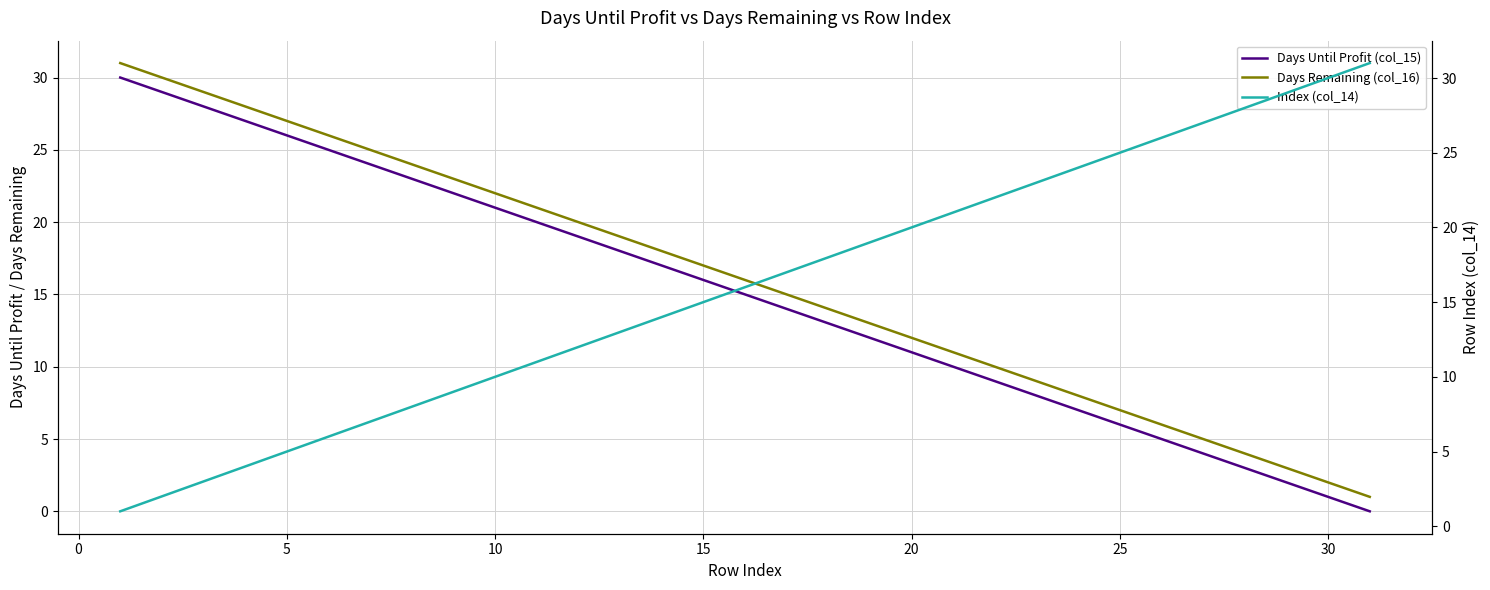

Does the chart have visible grid lines?

Yes